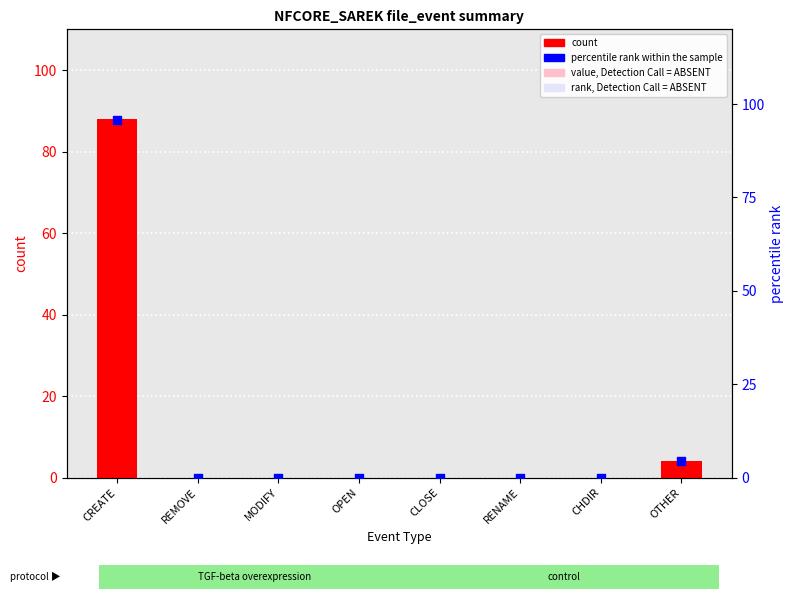

Which series reaches the maximum Y coordinate?

percentile rank within the sample